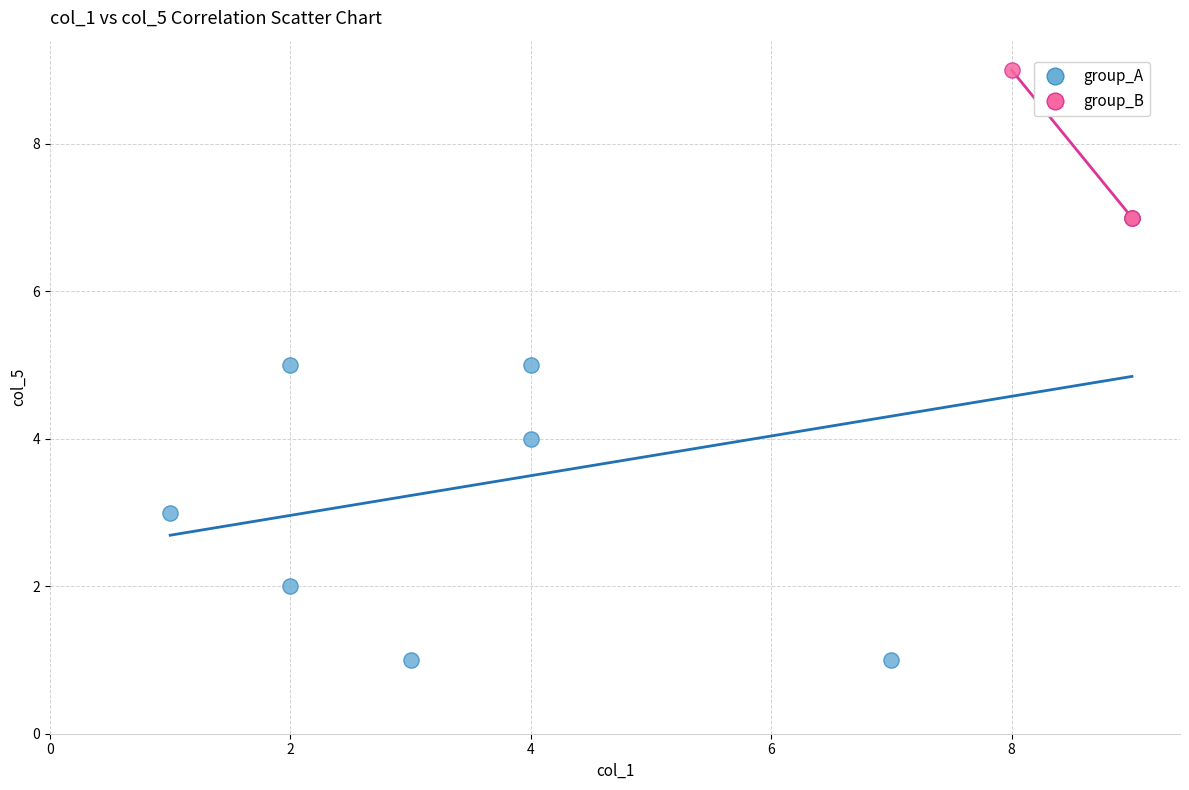

Which series has the largest Y range (max minus min)?

group_A